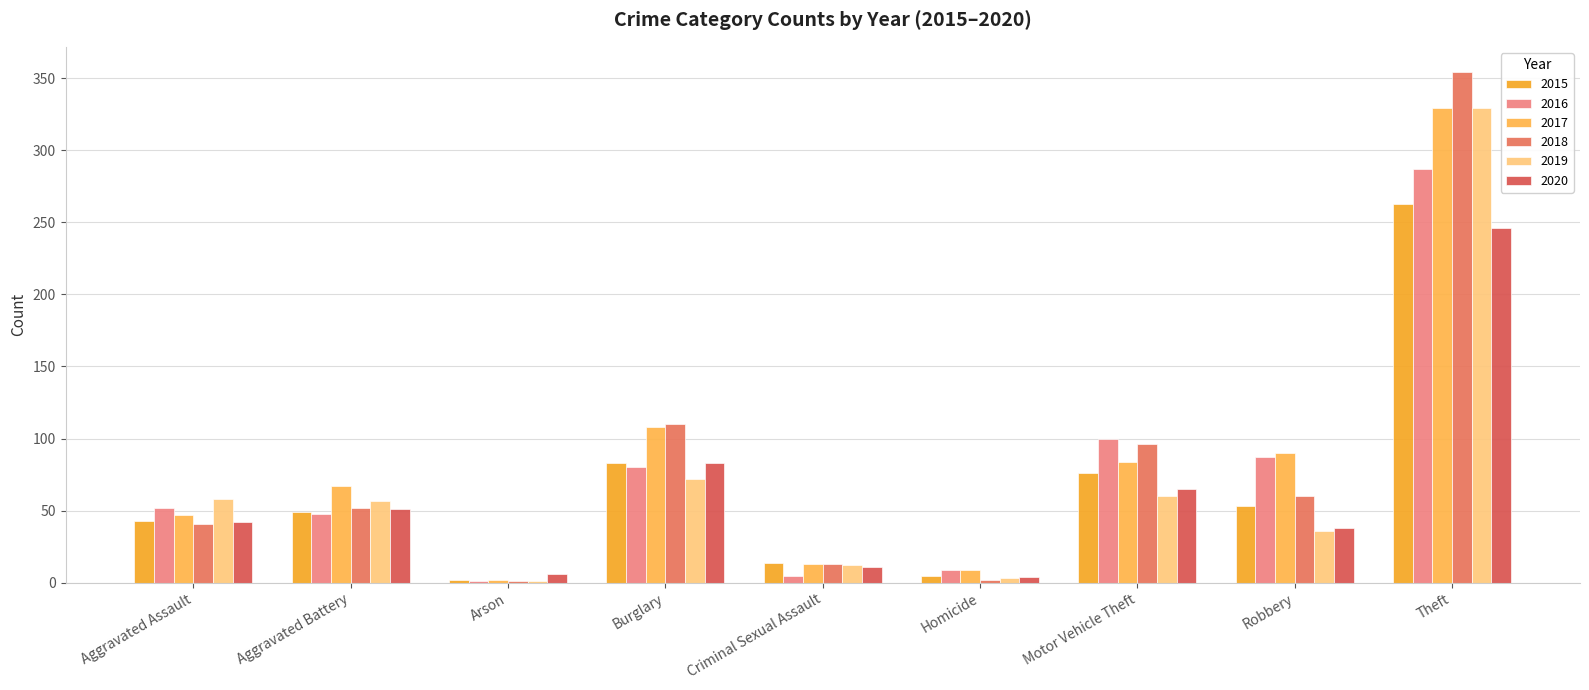

List the labels in order of 2020 value, smallest first.

Homicide, Arson, Criminal Sexual Assault, Robbery, Aggravated Assault, Aggravated Battery, Motor Vehicle Theft, Burglary, Theft